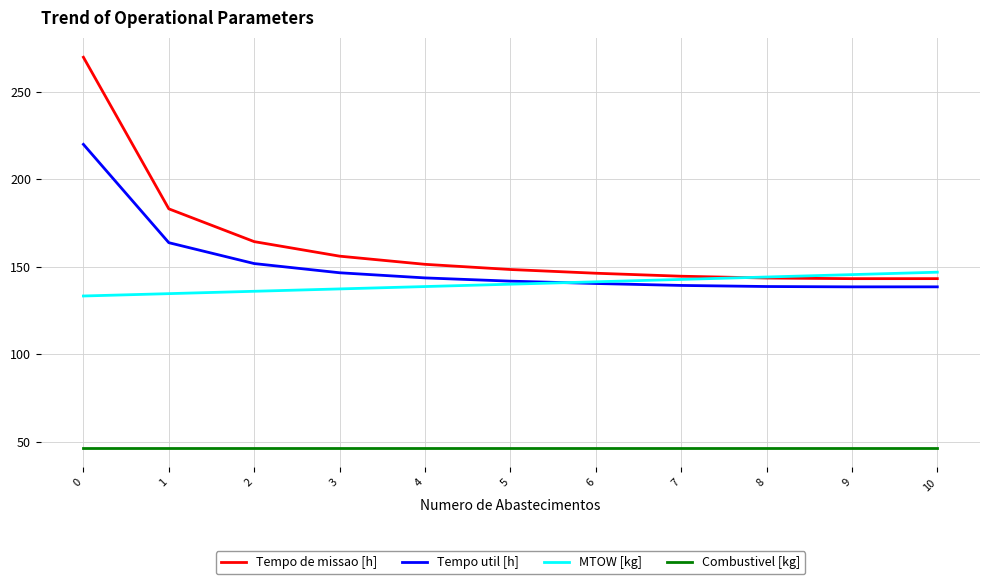

What is the spread (max minus min) of values at 6?

99.7